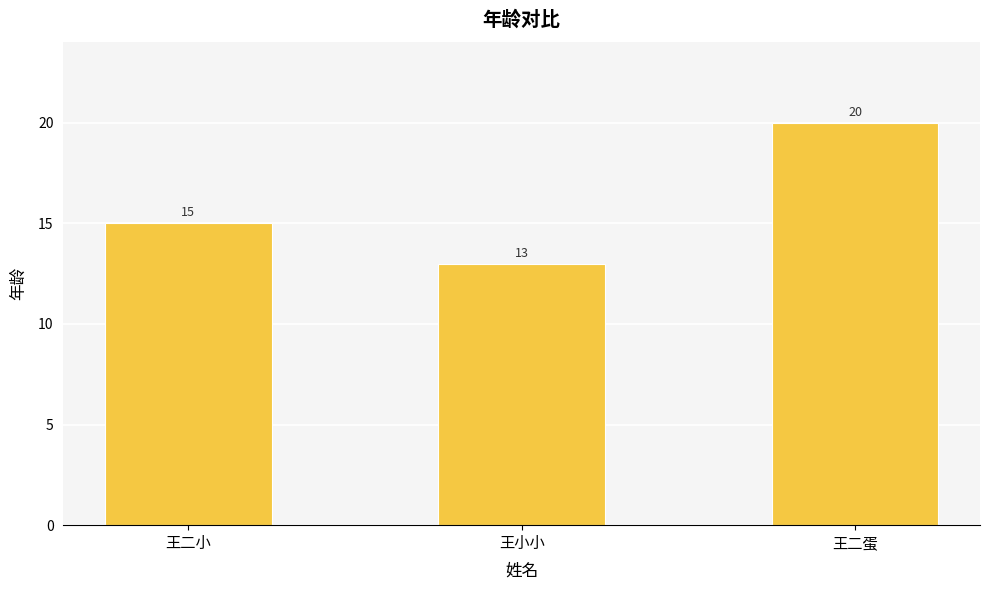

What position from the right is 王二蛋?

1